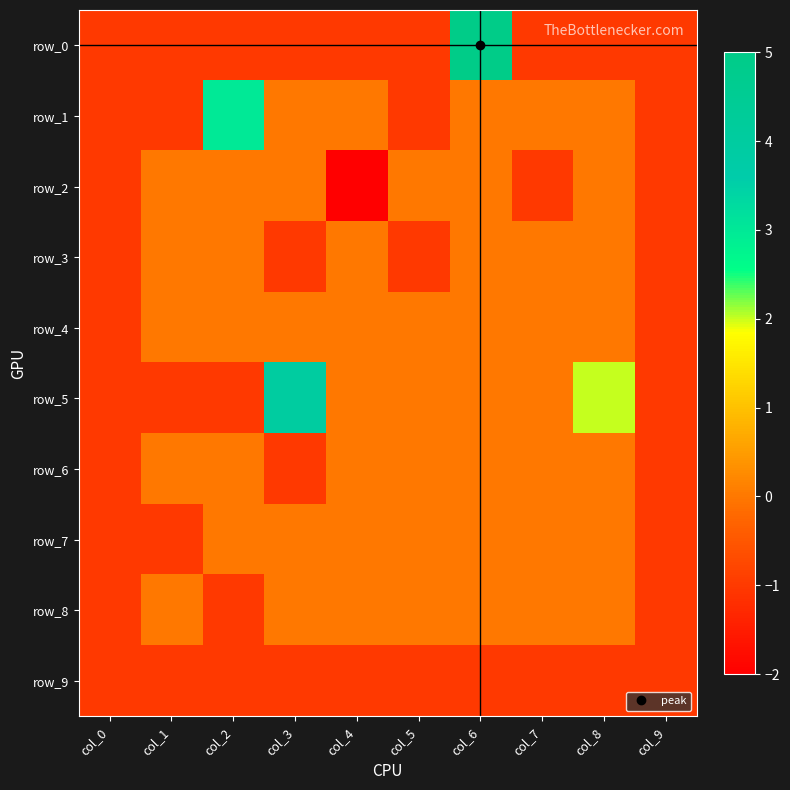

True or false: row_9 has a value of -1 at col_5.

True